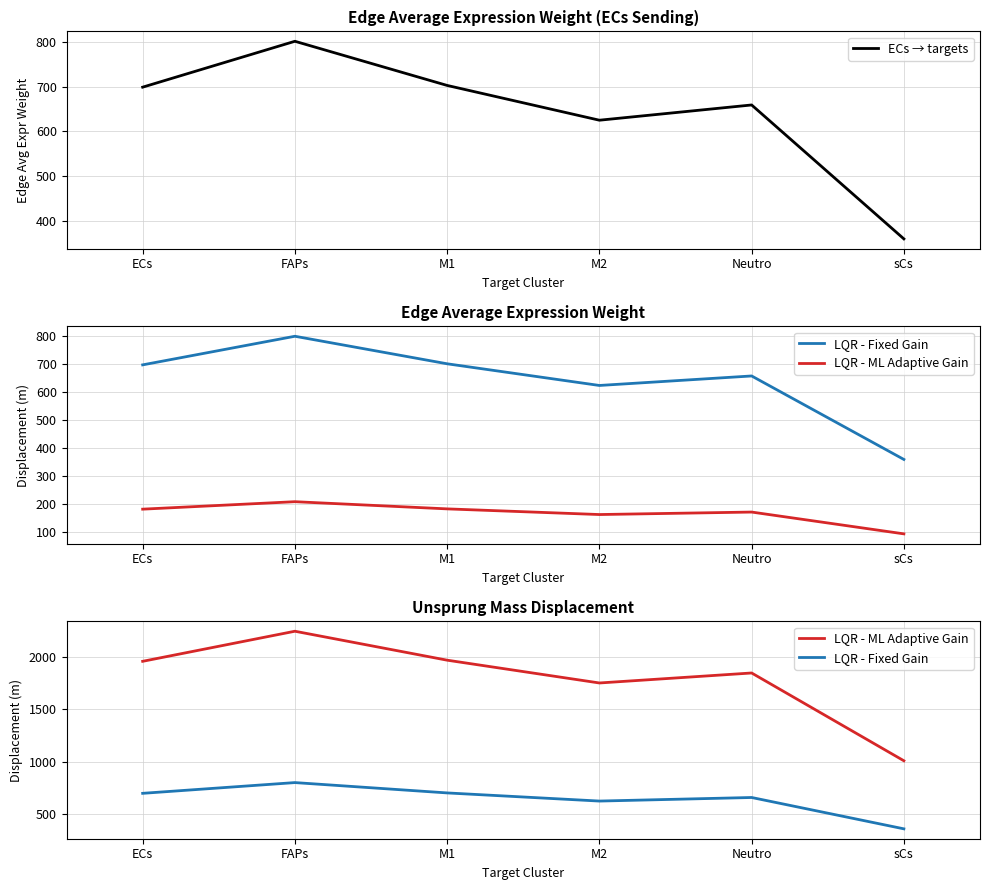

What is the difference between the maximum and second lowest values in the ECs → targets series?

176.0